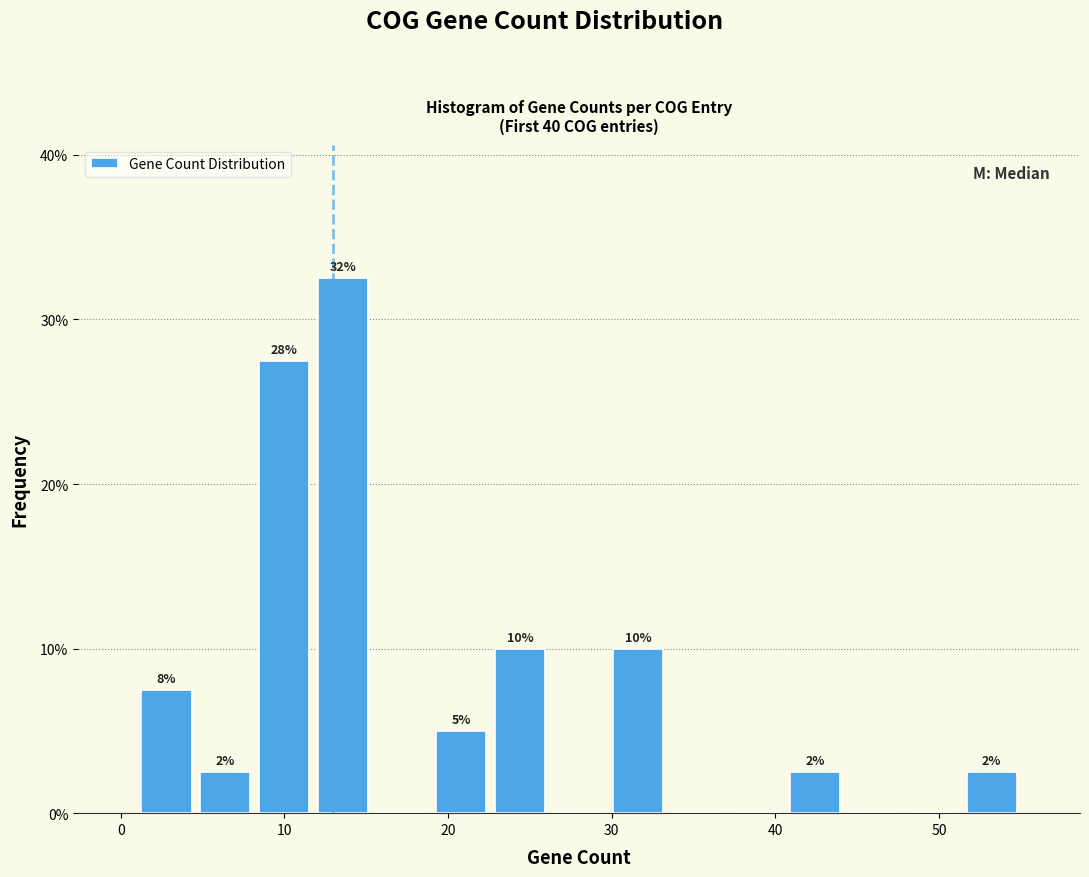

Around what value on the x-axis is the tallest bar? Give the approximate position of its centre, as read against the axis.

14